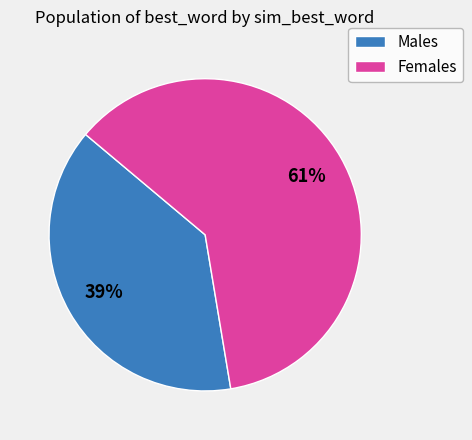

Is there any slice that represents more than half of the pie?

Yes